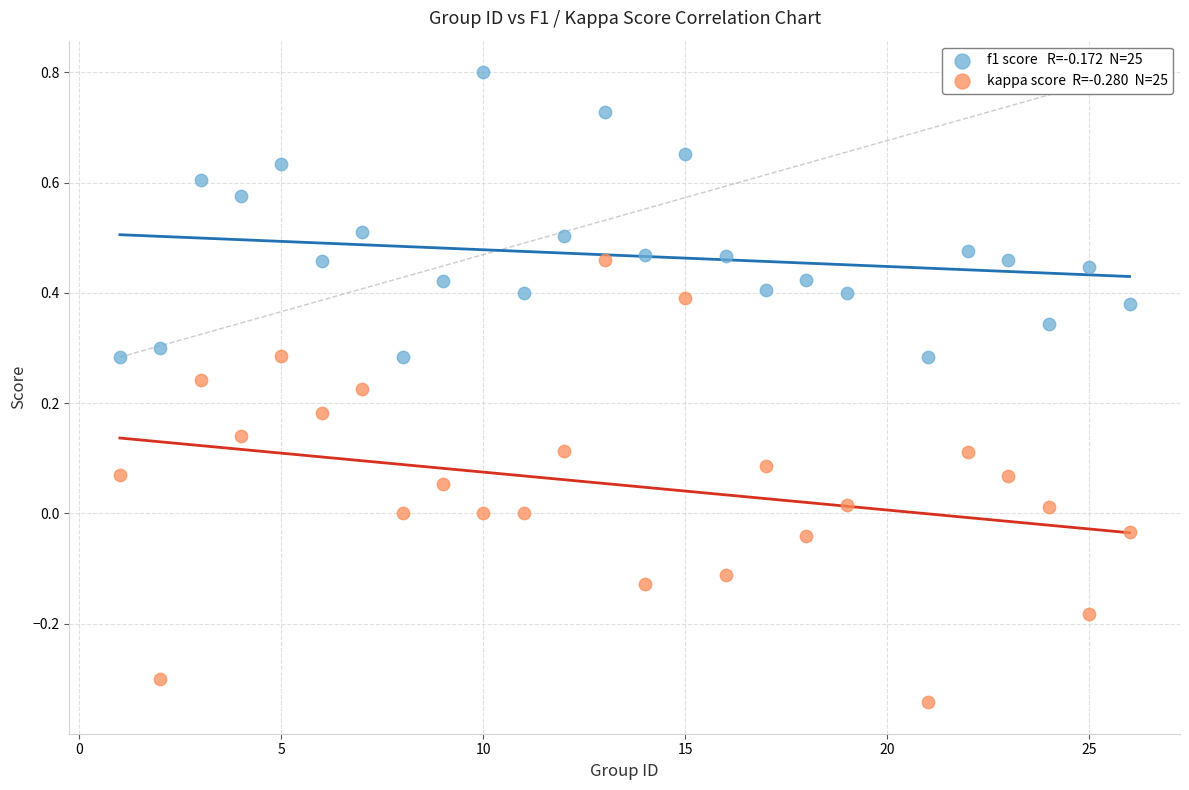

Across all data points, what is the range of Y values (max minus min)?

1.1